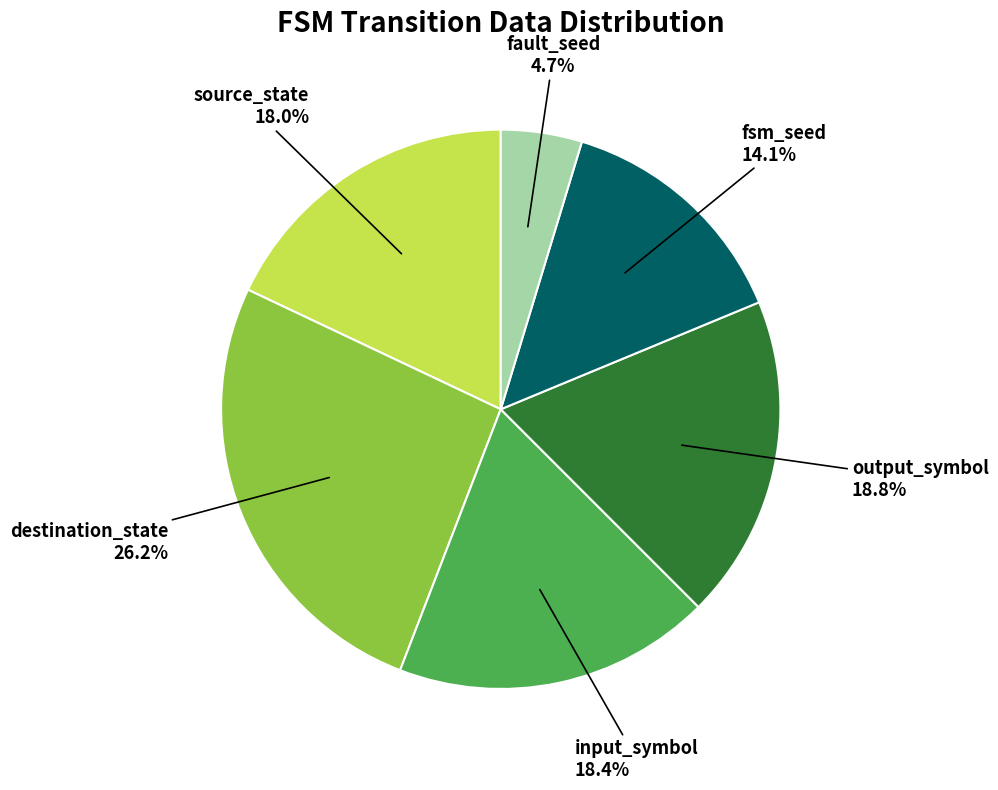

Is there a majority slice in this chart?

No